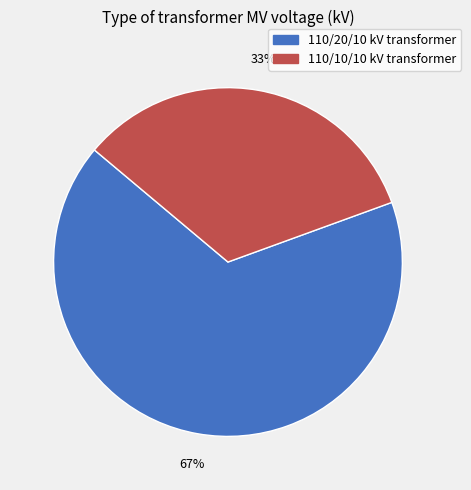

To the nearest percent, what is the average slice percentage?

50%